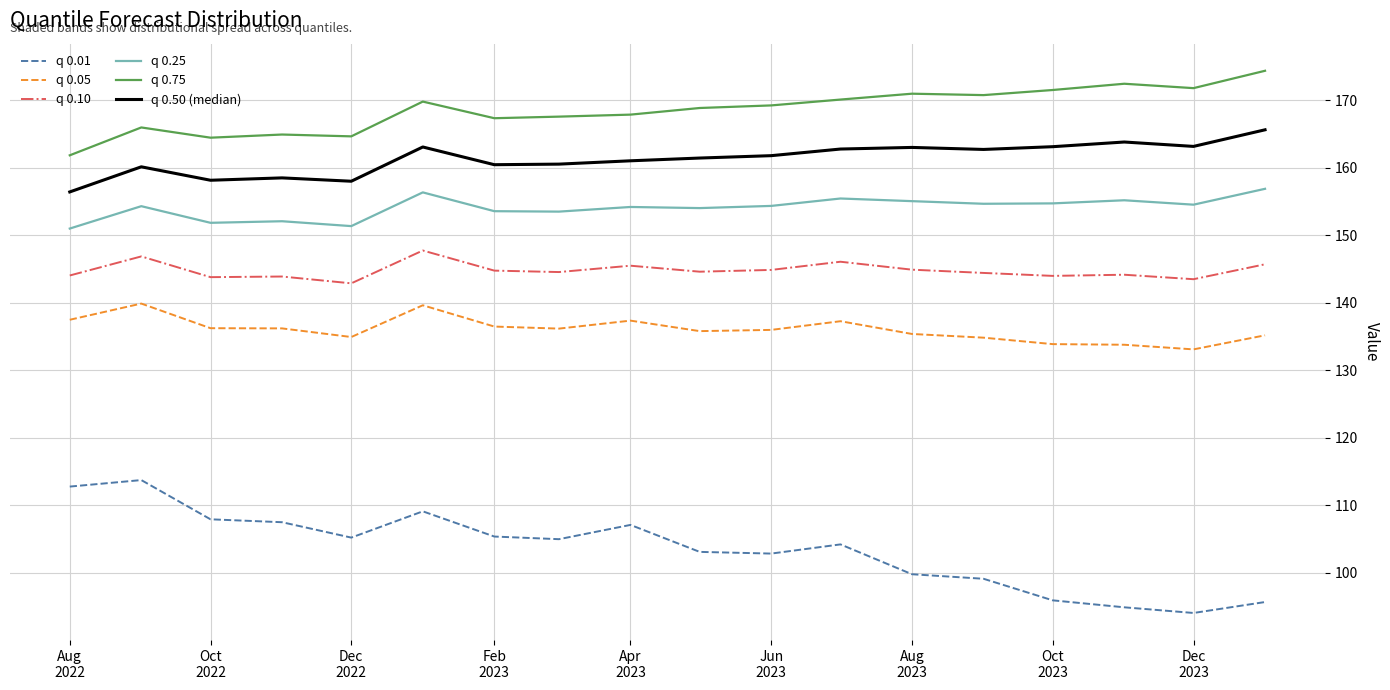

Which series has the widest spread of values?

q 0.01